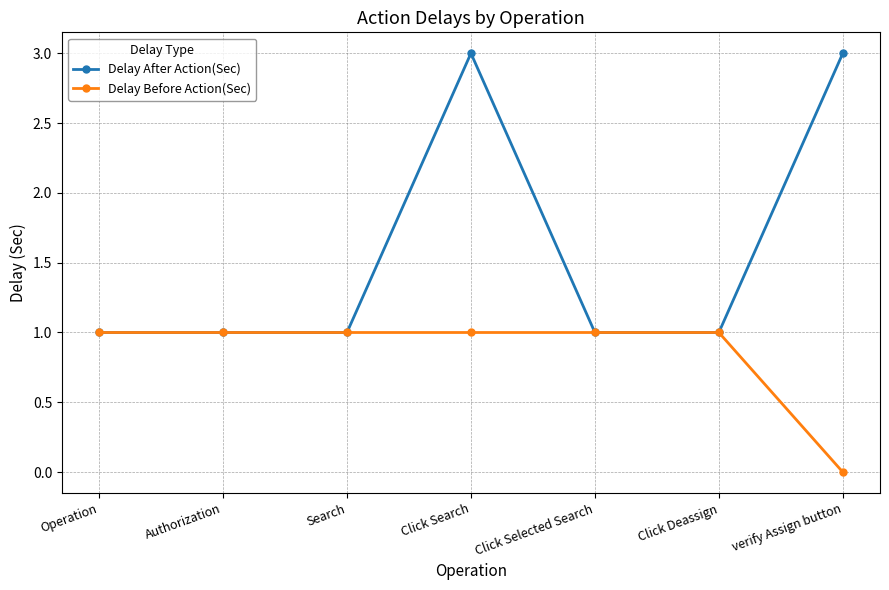

Reading left to right, transcribe all the data shown in this chart.

Delay After Action(Sec): 1	1	1	3	1	1	3
Delay Before Action(Sec): 1	1	1	1	1	1	0